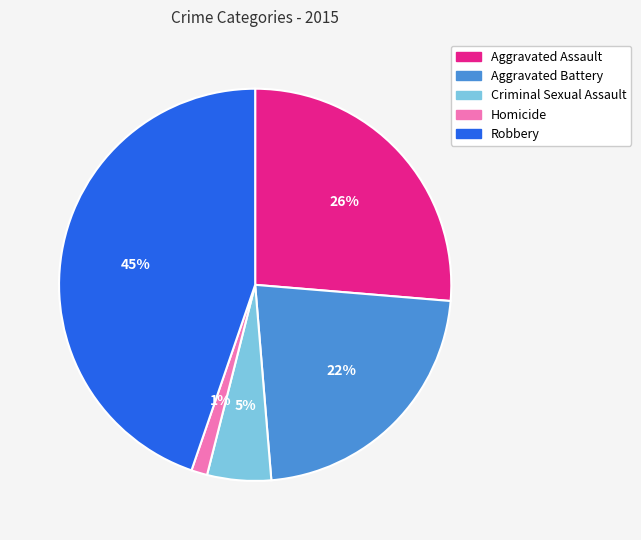

Between Homicide and Criminal Sexual Assault, which is larger?

Criminal Sexual Assault